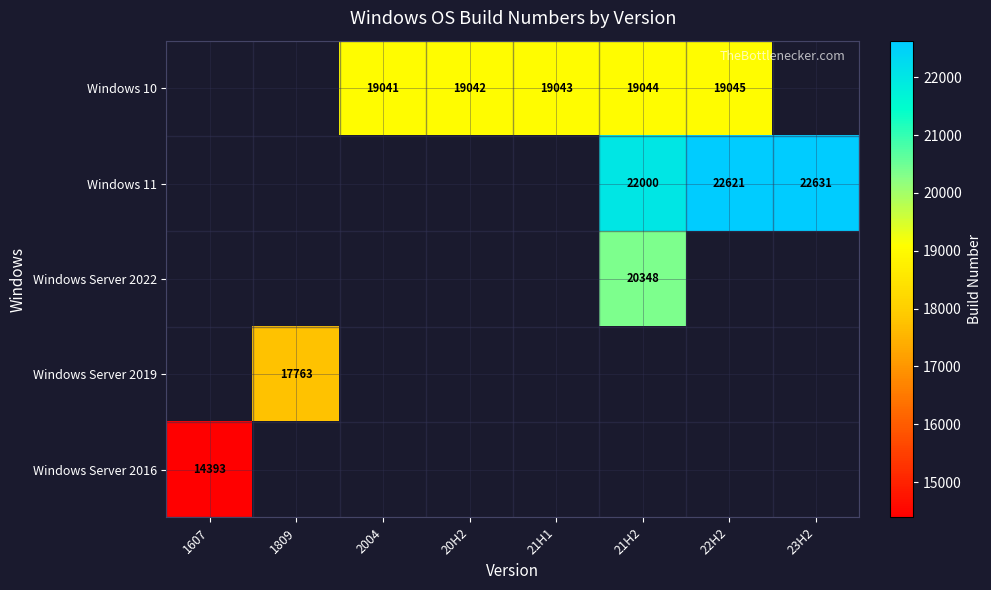

The value of Windows 11 at 21H2 is 22000. True or false?

True